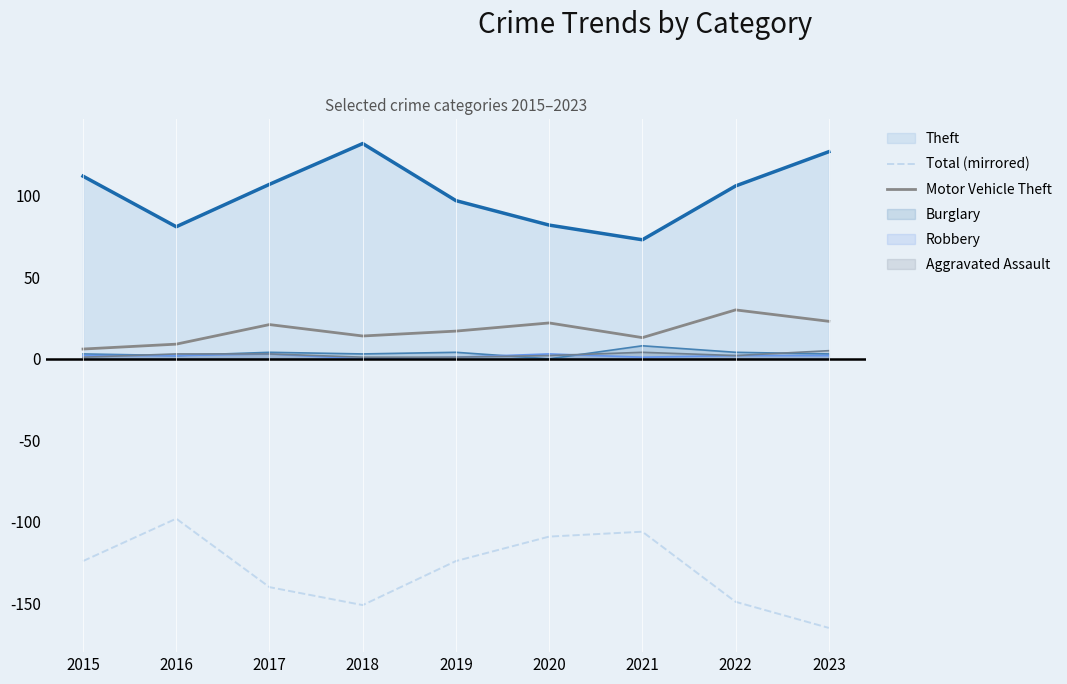

Read the Motor Vehicle Theft value at 2017, to the nearest 5.

20